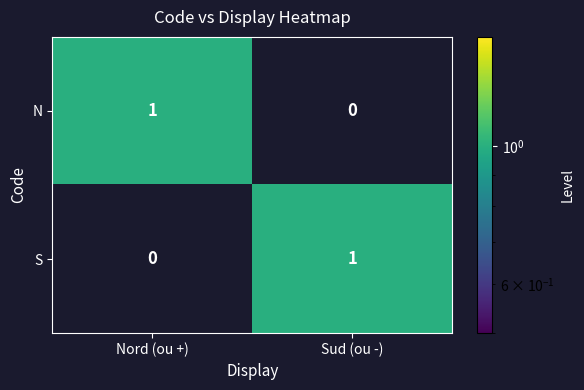

What is the greatest value displayed?

1